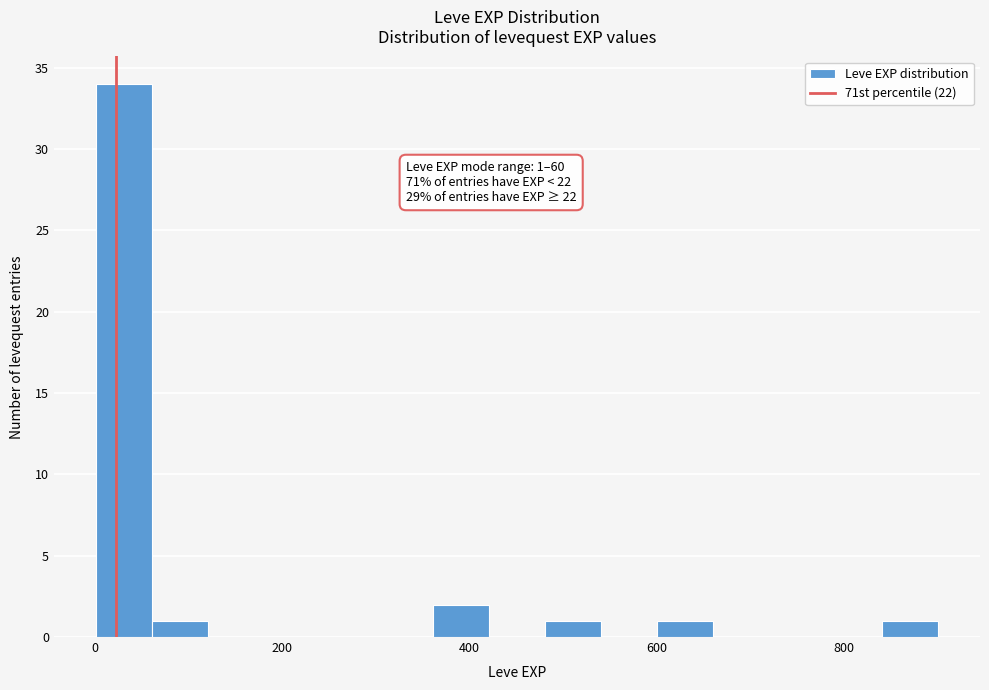

Read against the x-axis, roughly where is the centre of the tallest bar?

40